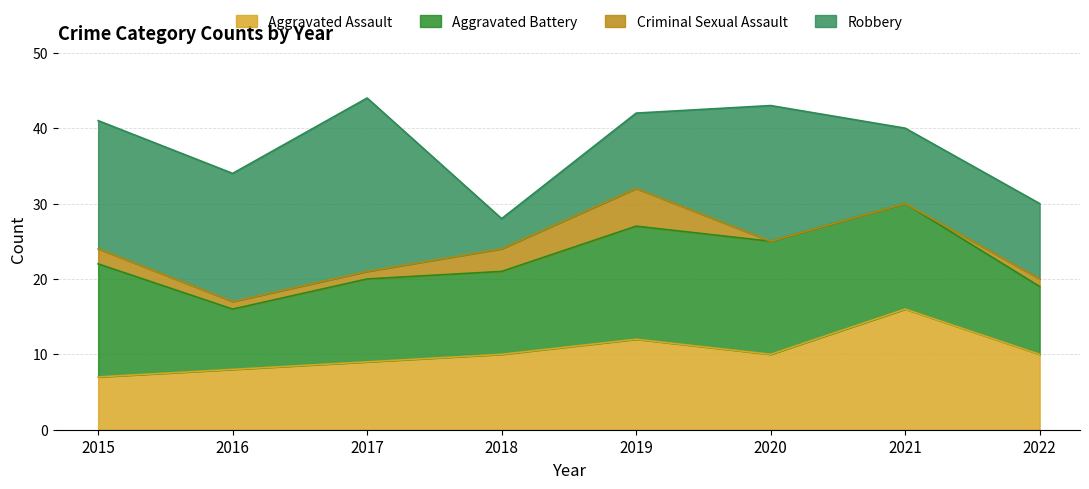

List the labels in order of Aggravated Battery value, smallest first.

2016, 2022, 2017, 2018, 2021, 2015, 2019, 2020